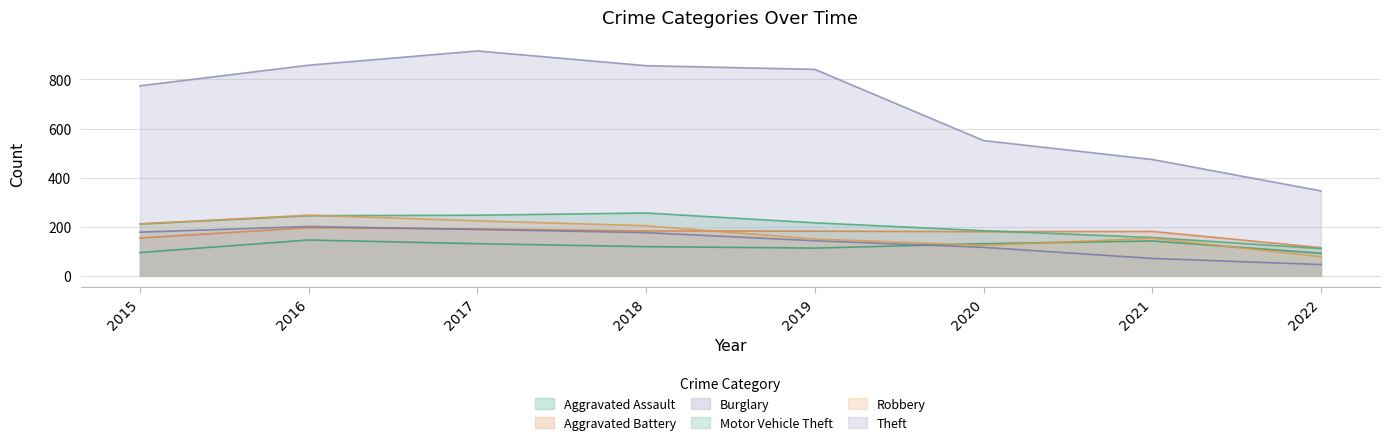

True or false: Theft has more than 2 points higher than both neighbors.

False